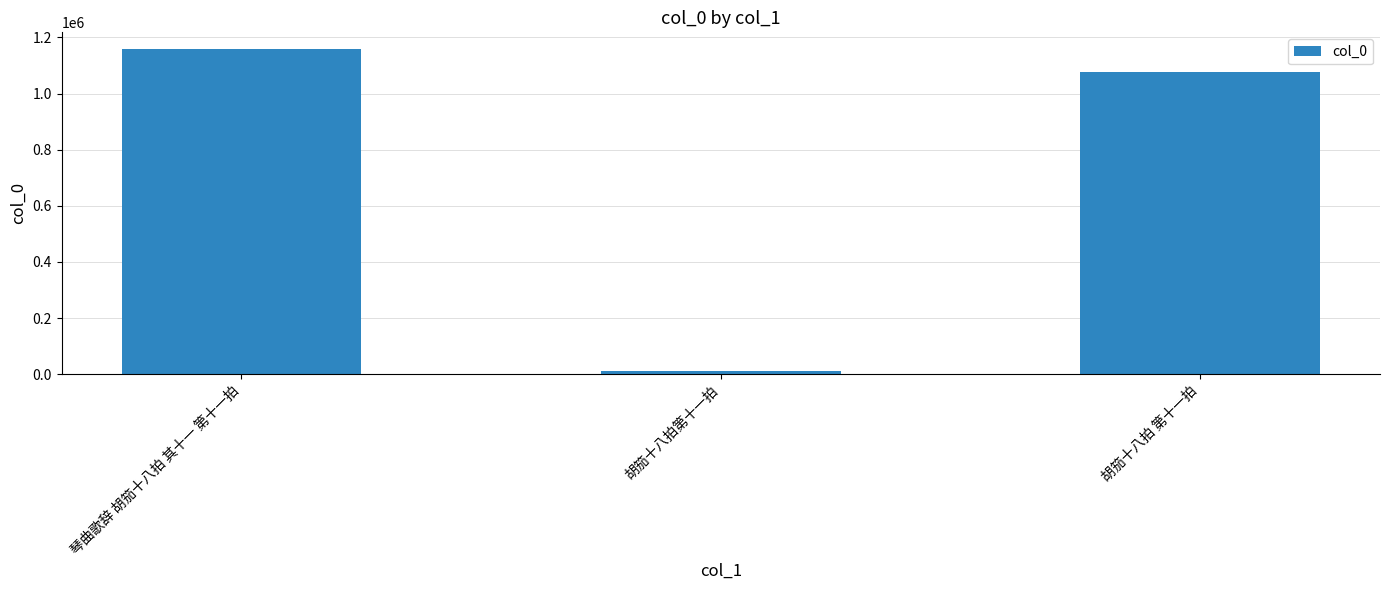

What is the change in value from 胡笳十八拍第十一拍 to 胡笳十八拍 第十一拍?

+1064972